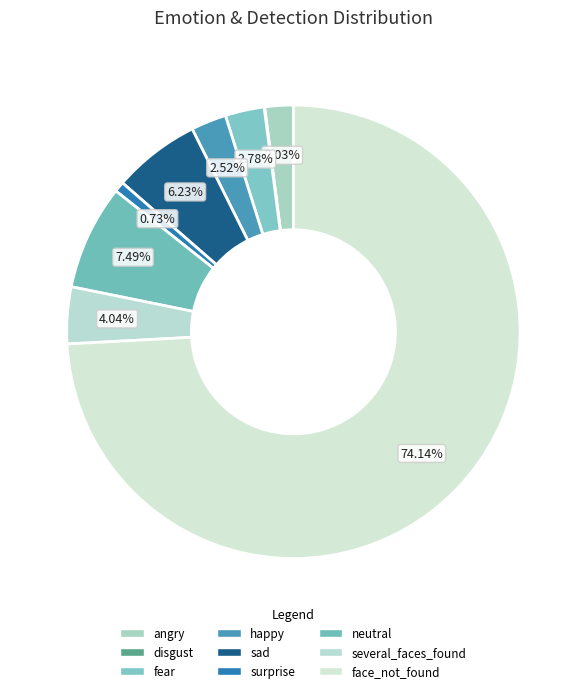

What percentage is the surprise slice, to the nearest percent?

1%